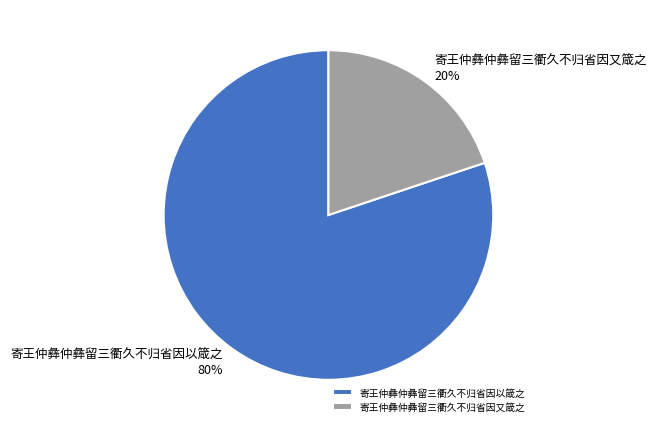

True or false: 寄王仲彝仲彝留三衢久不归省因以箴之 accounts for 80% of the total.

True